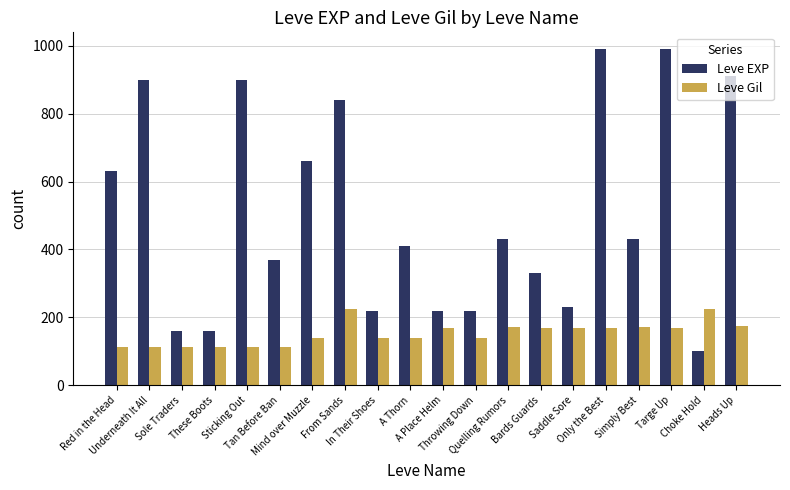

Rank the series by their maximum value, from highest to lowest.

Leve EXP, Leve Gil